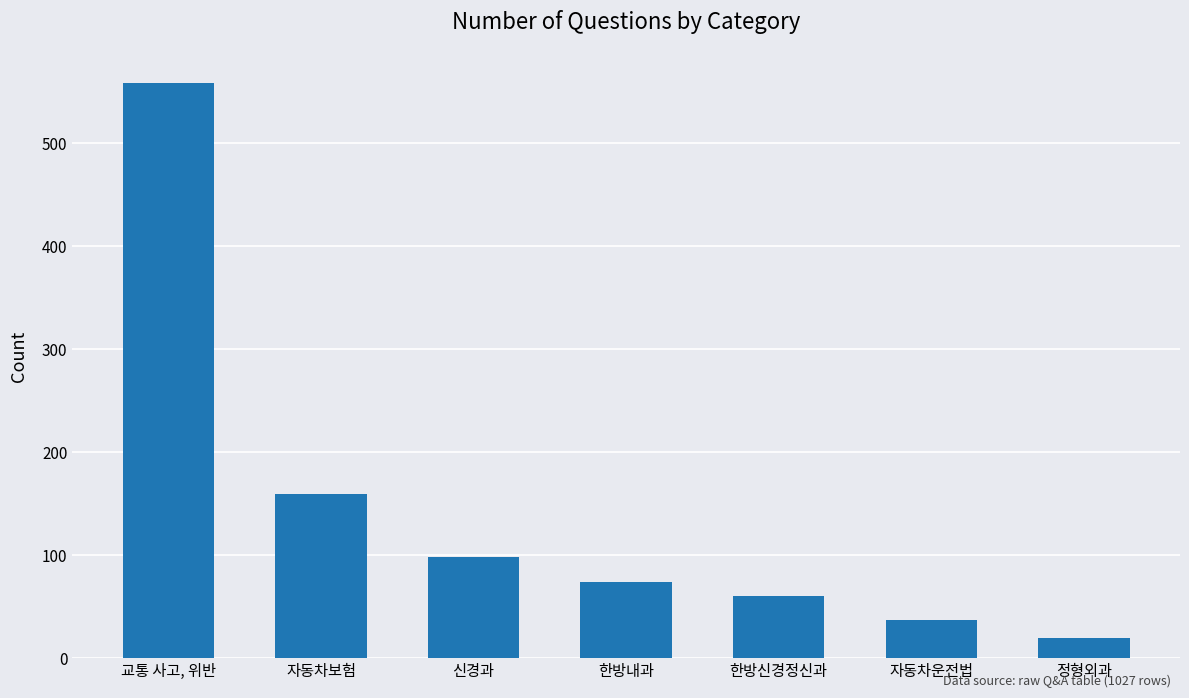

Reading left to right, extract all data points from this chart.

559	159	98	74	60	37	20